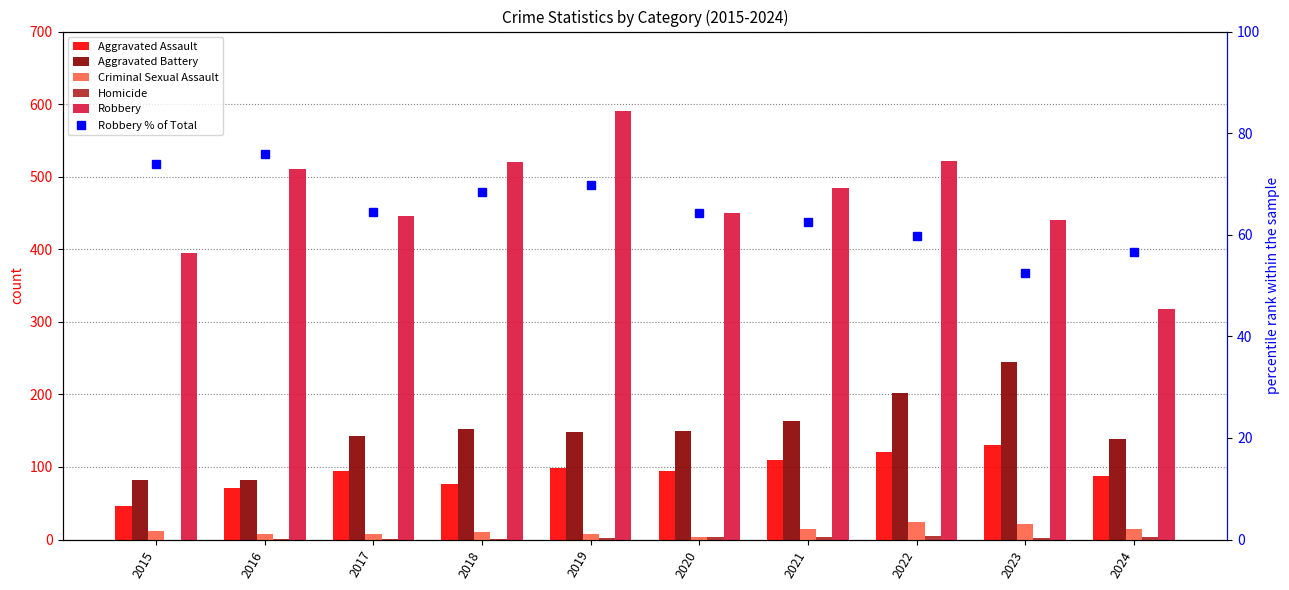

At which category does the chart reach its peak across all series?

2019